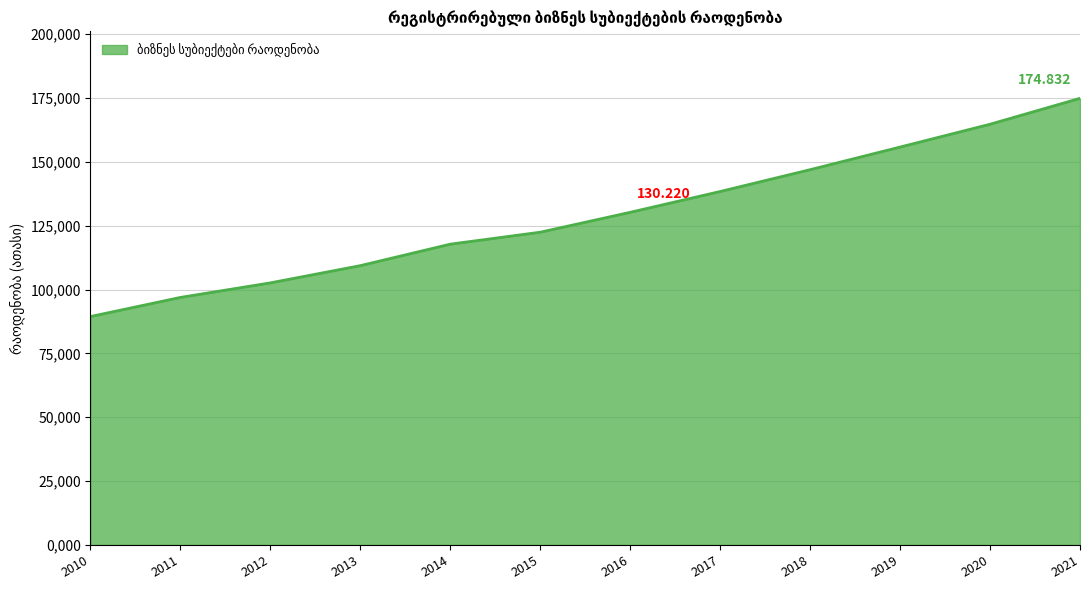

Approximately how many times larger is the value at 2013 compared to 2016?

0.8